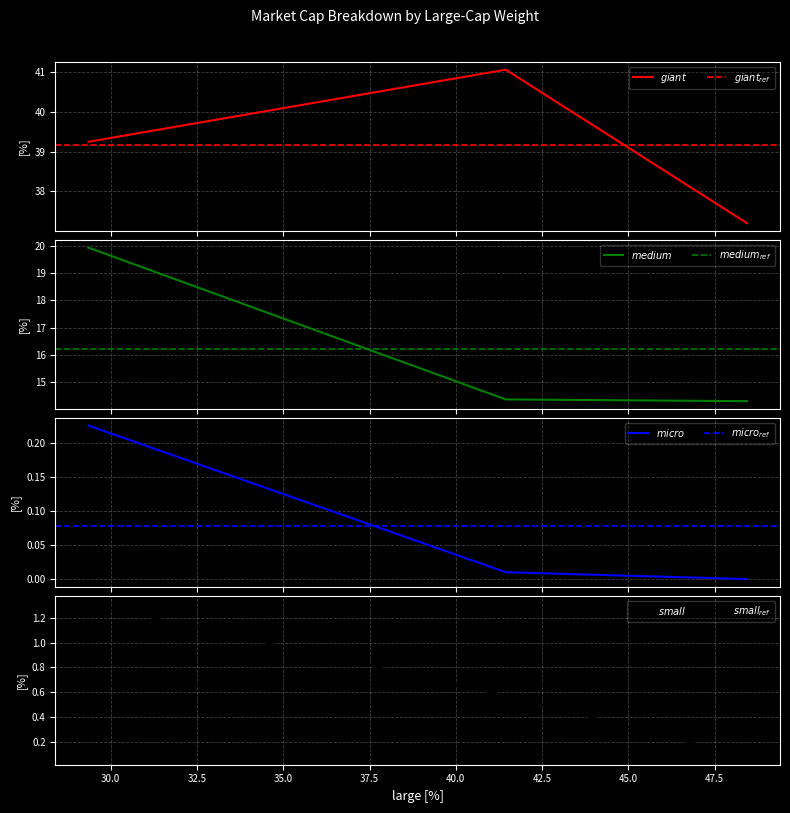

Which series has the widest spread of values?

avgMarketCap